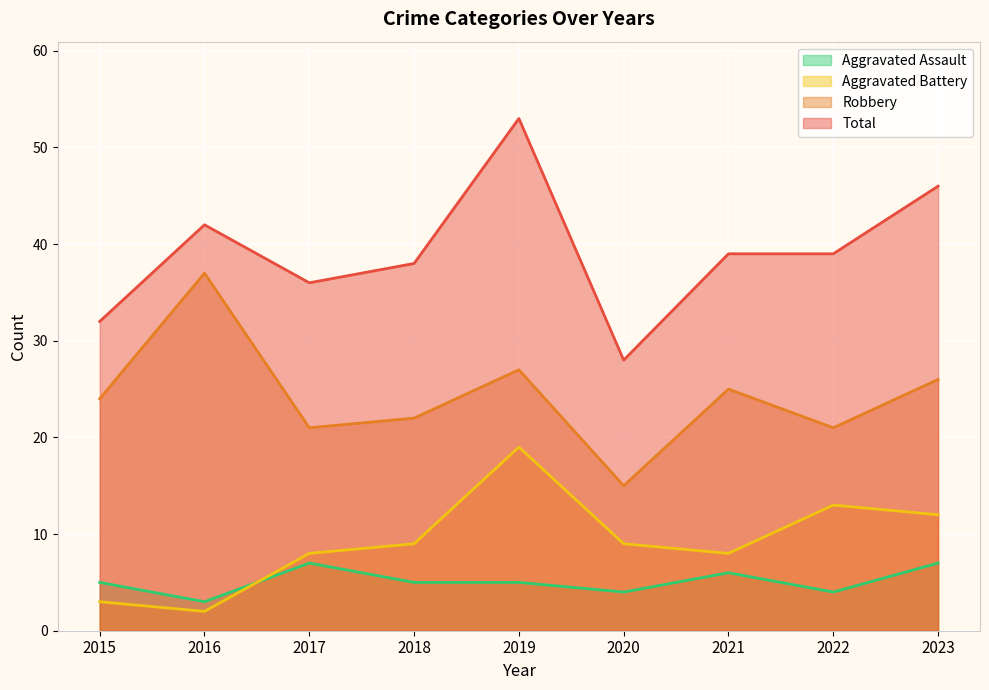

Which series has the largest total across all categories?

Total